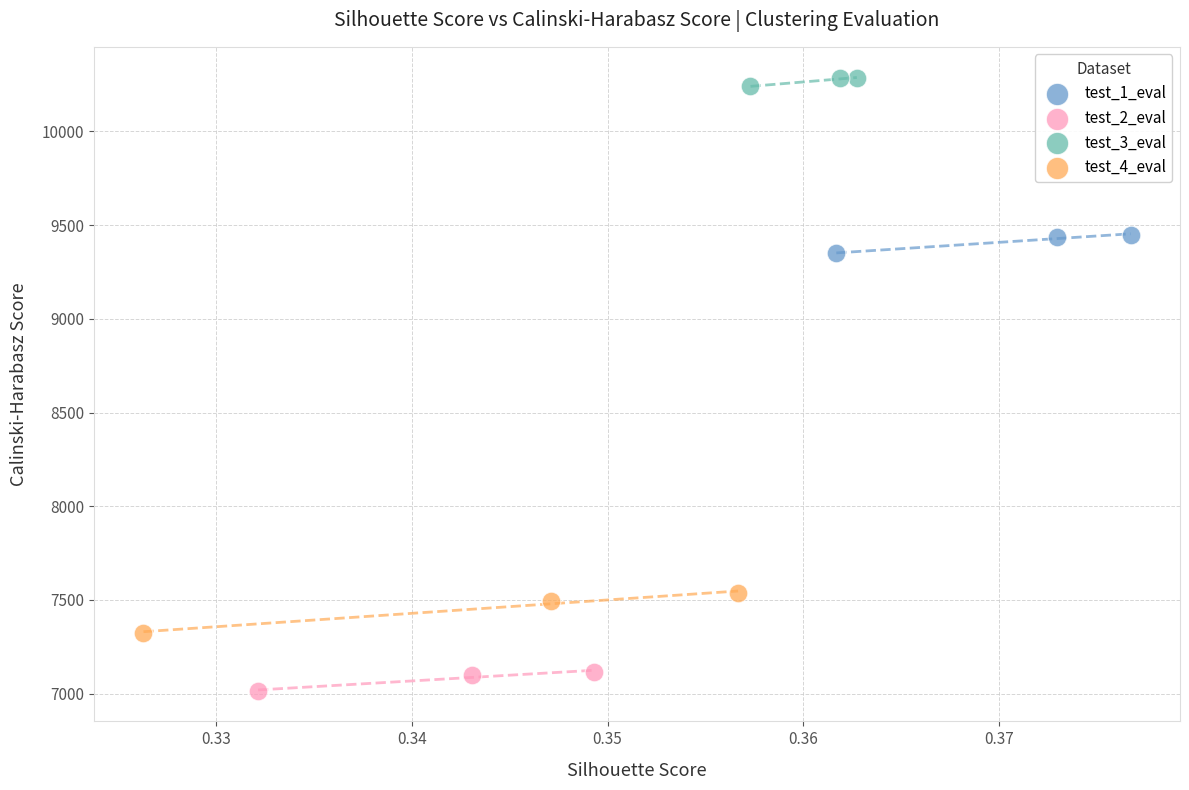

Which series reaches the maximum Y coordinate?

test_3_eval